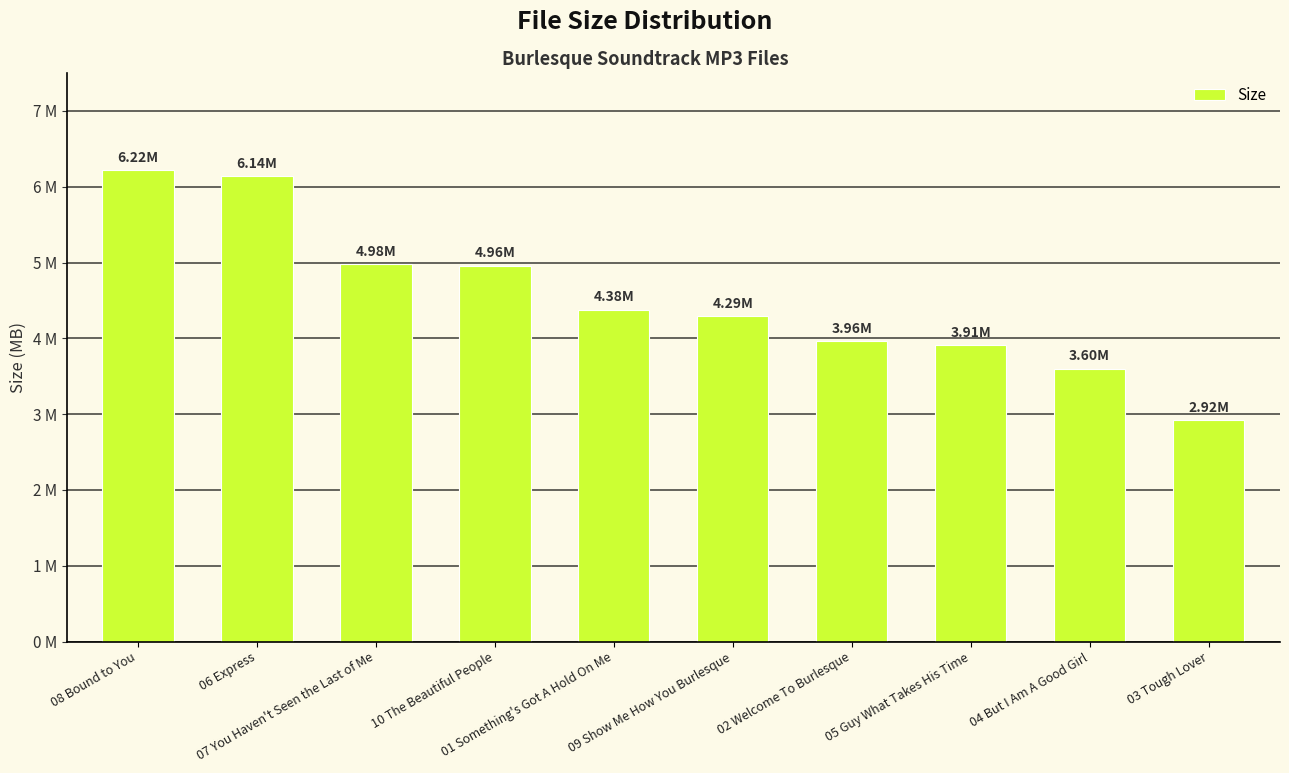

Are the bars horizontal?

No